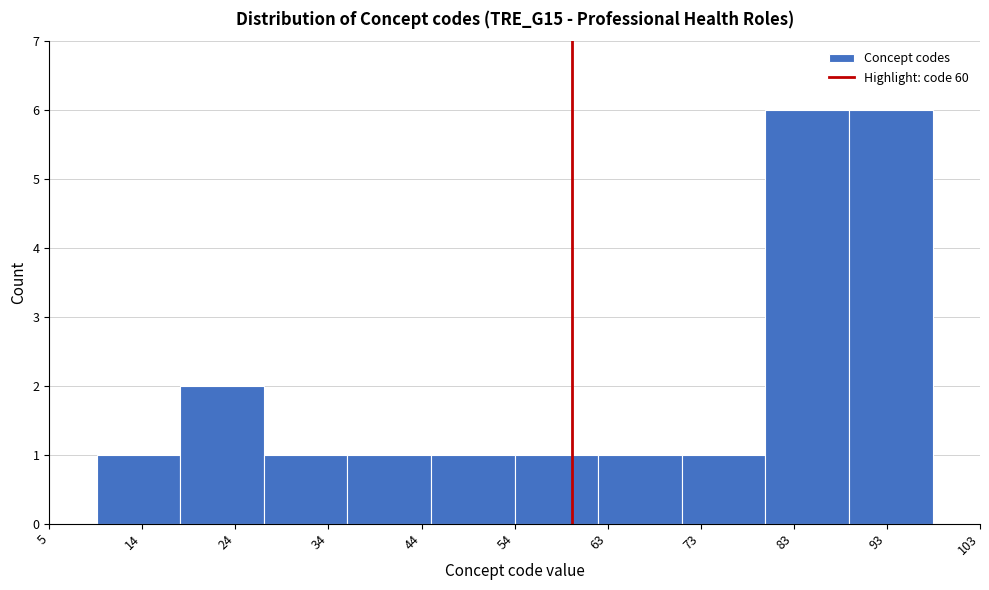

How tall is the bar that spans 71.6 to 80.4 on the x-axis? Neither the bar edges nor the heights are printed on the chart, so give them approximately, as read against the axes.

1